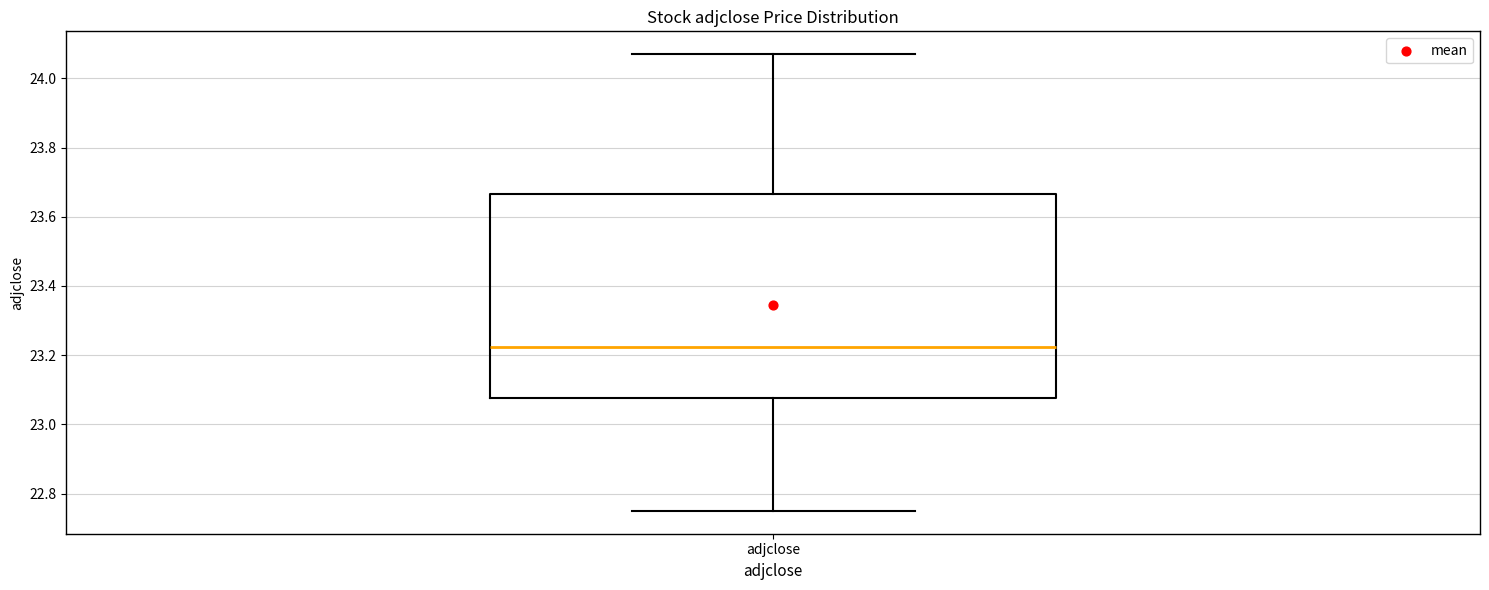

Read this box plot against the y-axis: the position of the median line, the range covered by the box, and the ends of both whiskers. The values are not printed on the chart, so give them approximately, as read against the axis.

median 23.22, box 23.08 to 23.66, whiskers 22.76 to 24.06